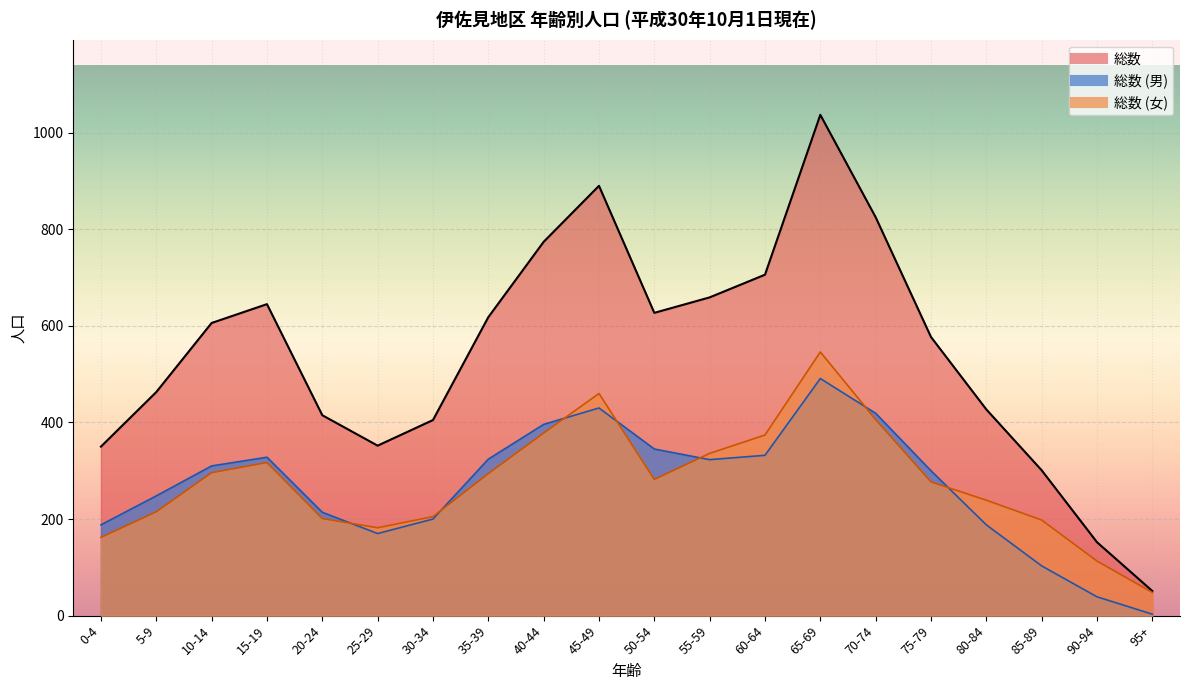

What is the difference between the 総数 (女) values at 85-89 and 80-84?

41